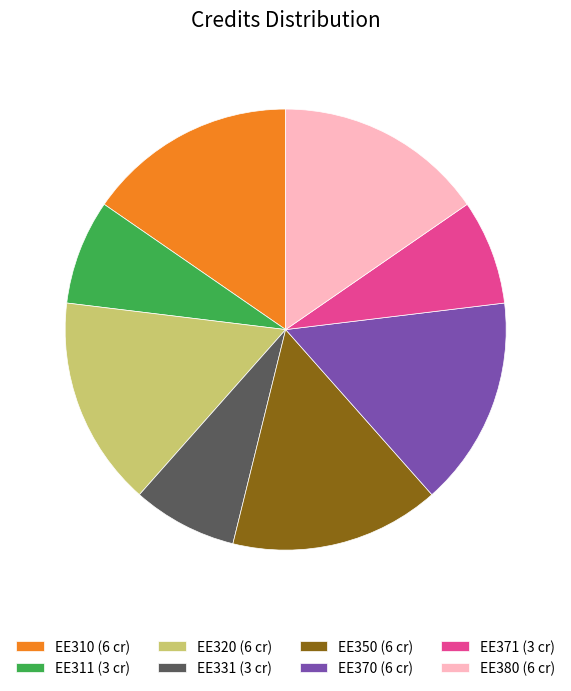

Is EE311 (3 cr) the majority of the pie?

No